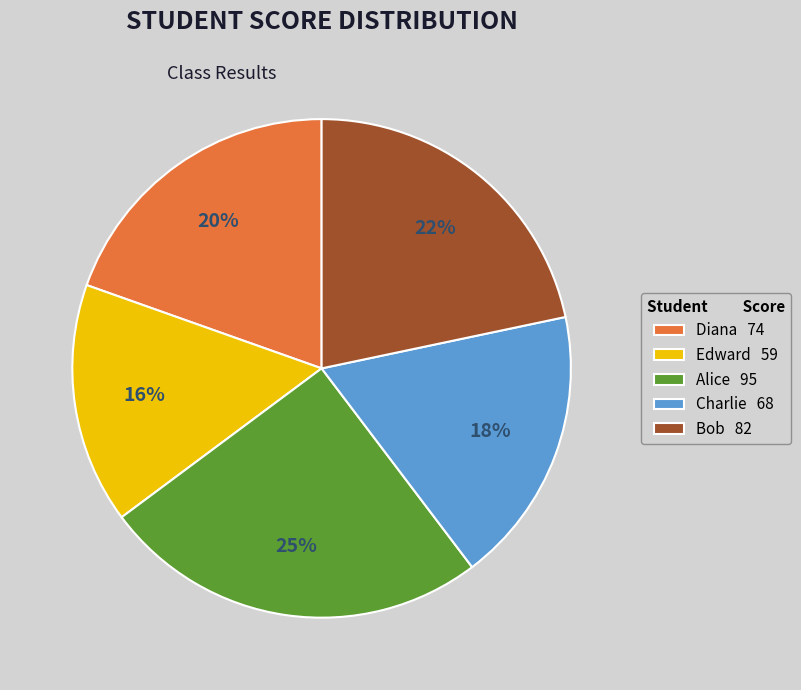

Rank the categories by value from highest to lowest.

Alice, Bob, Diana, Charlie, Edward